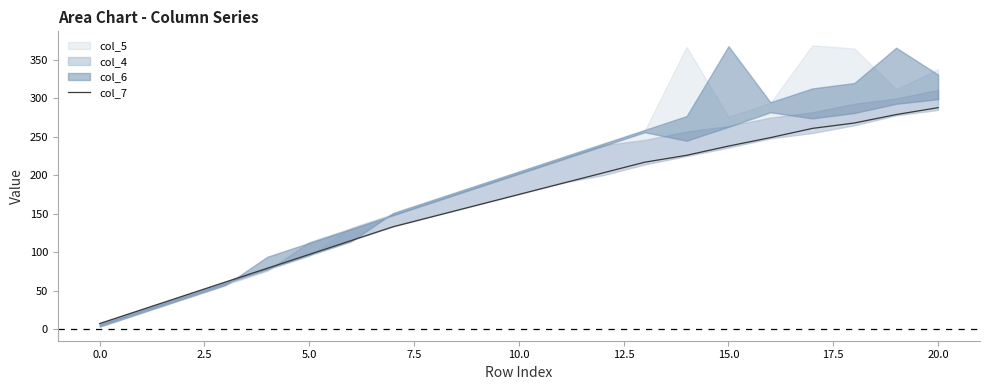

The value at 0.0 is 3. True or false?

False